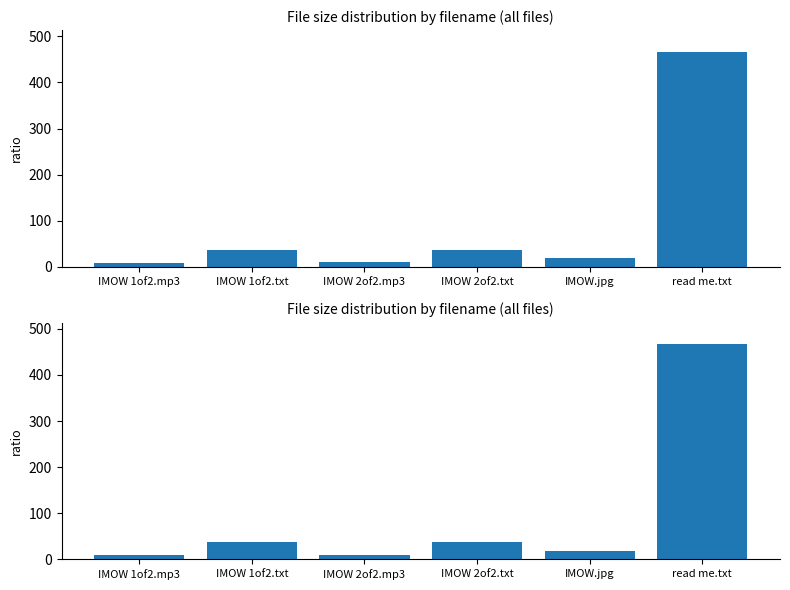

Reading left to right, list all the values displayed in this chart.

9.5	36.8	10.5	37.7	18.2	467.0